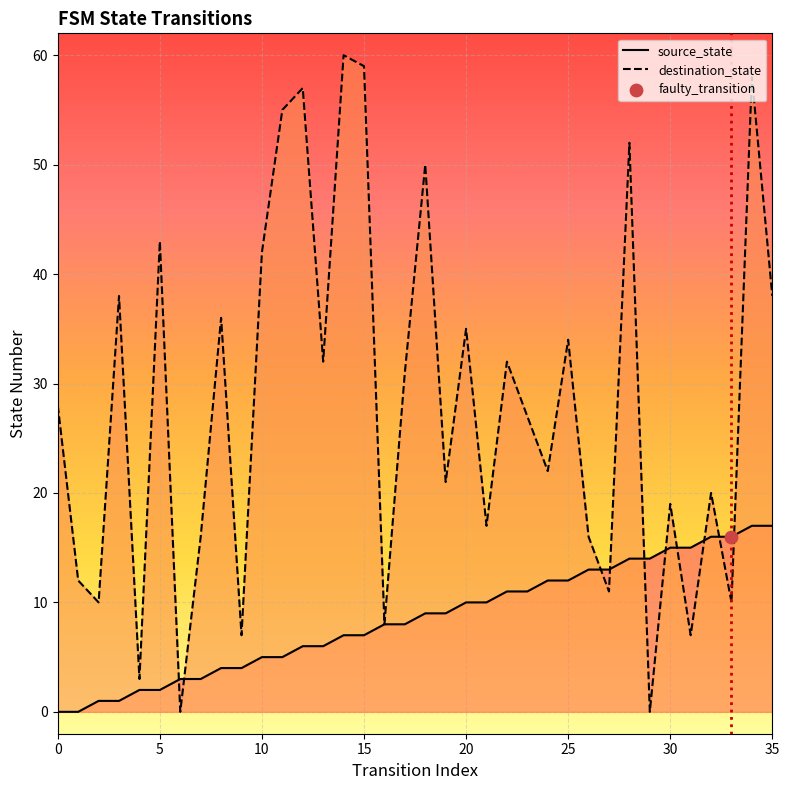

What is the total value across all series at 27?

24